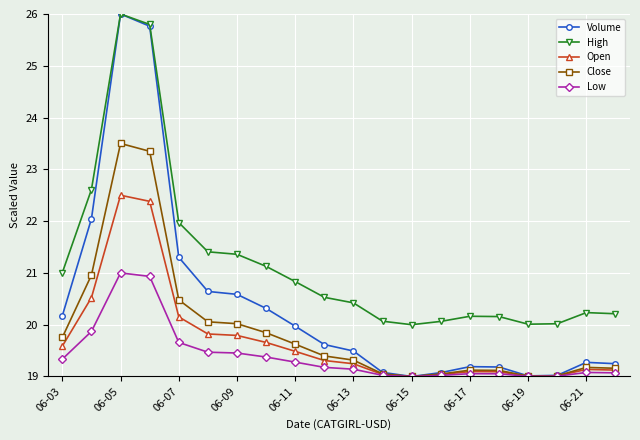

In Close, how many points are lower than both neighbors (excluding endpoints)?

2